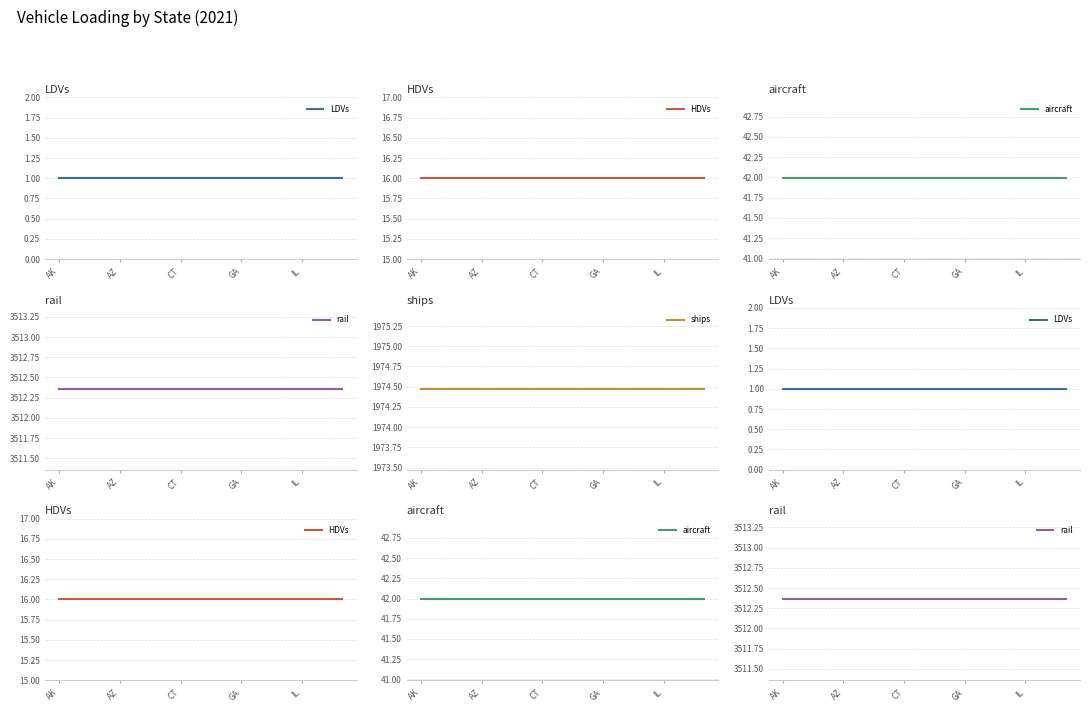

What is the value of the rail point at the 13th from the left?

3512.4